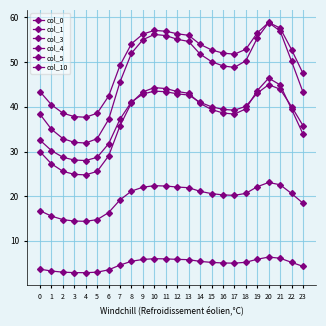

How many lines are shown in the chart?

6